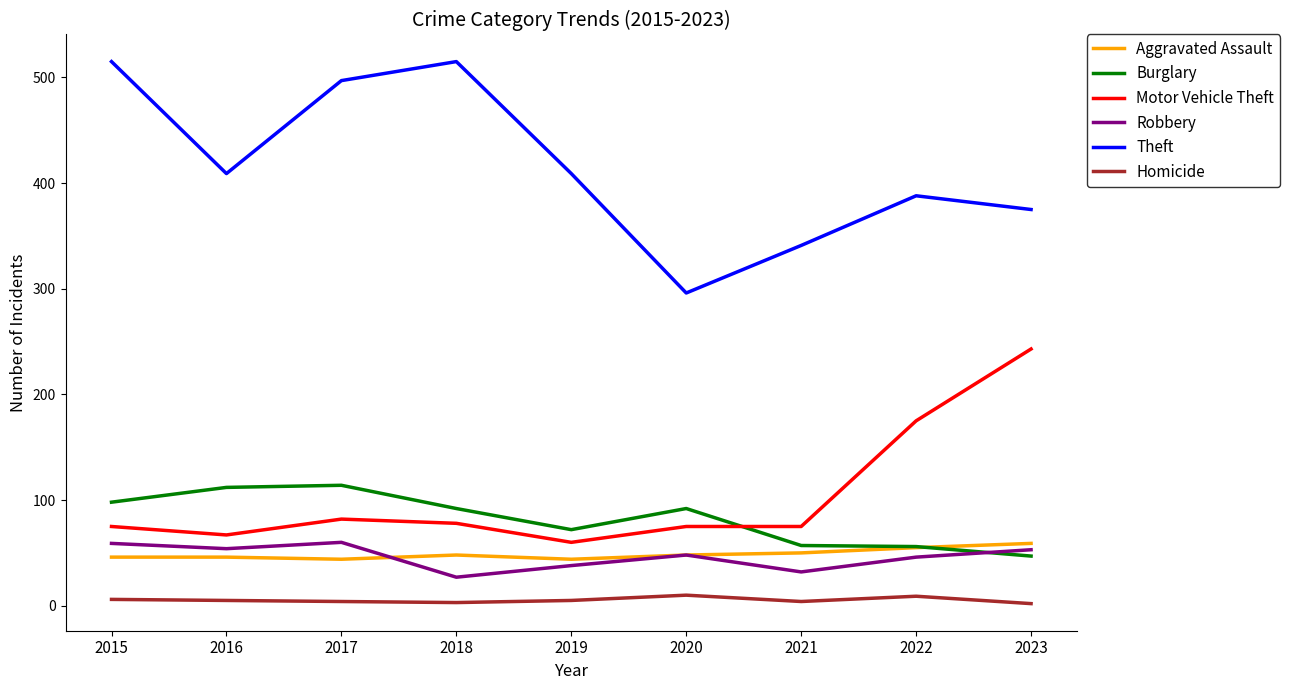

Is the value of Theft at 2021 greater than the value of Aggravated Assault at 2021?

Yes